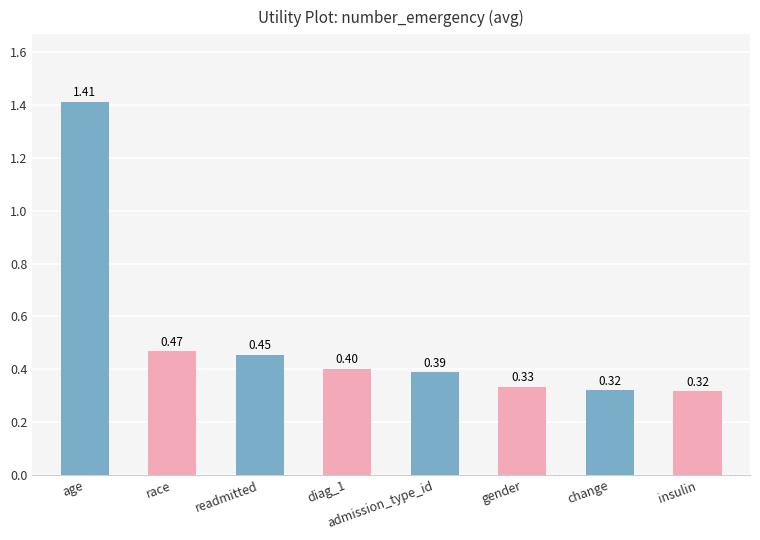

How many bars are there in total?

8